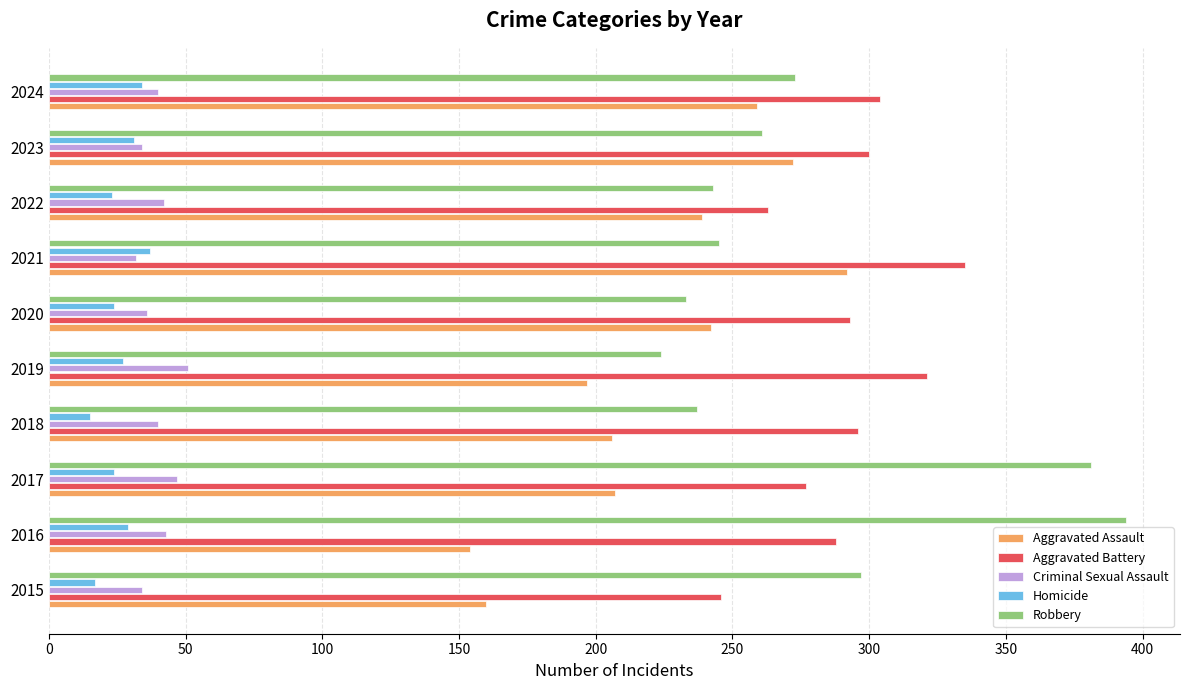

Is it true that Homicide equals 15 at 2018?

True